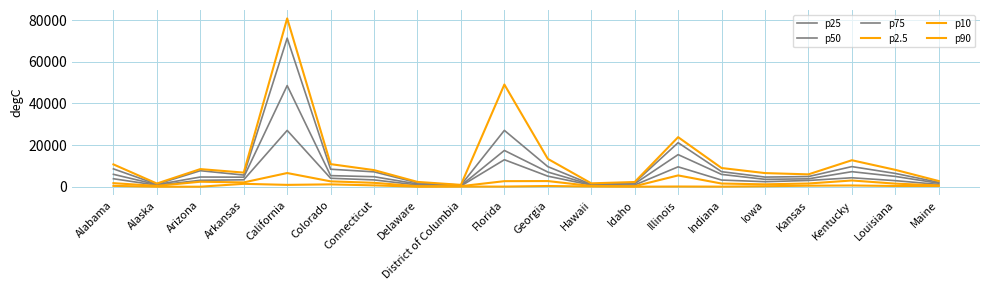

Between Kentucky and Iowa, which is larger?

Kentucky